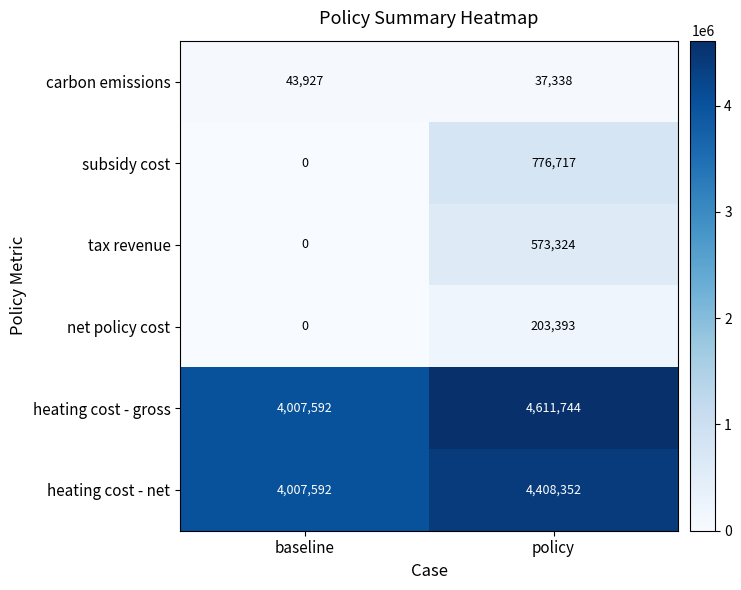

The value of tax revenue at baseline is 0. True or false?

True